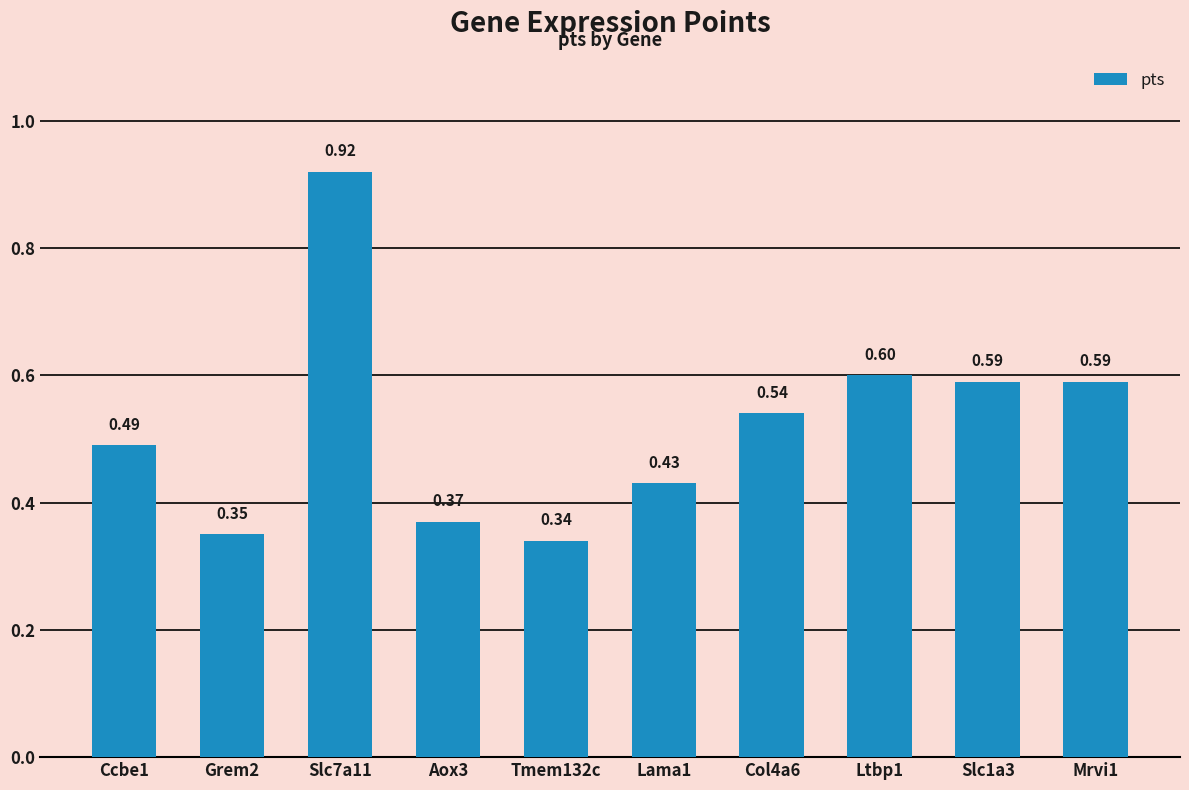

What is the change in value from Ccbe1 to Aox3?

-0.1